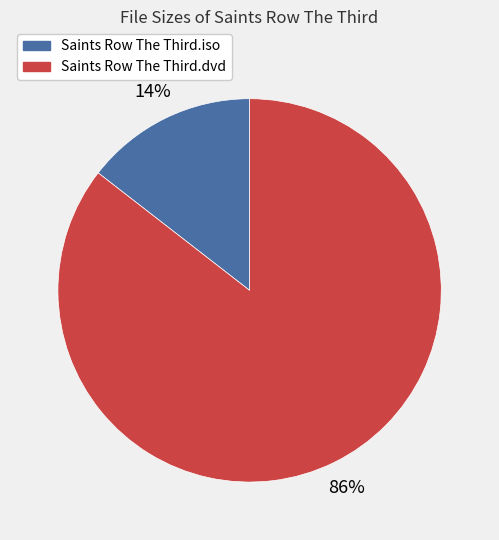

Rank the categories by value from lowest to highest.

Saints Row The Third.iso, Saints Row The Third.dvd